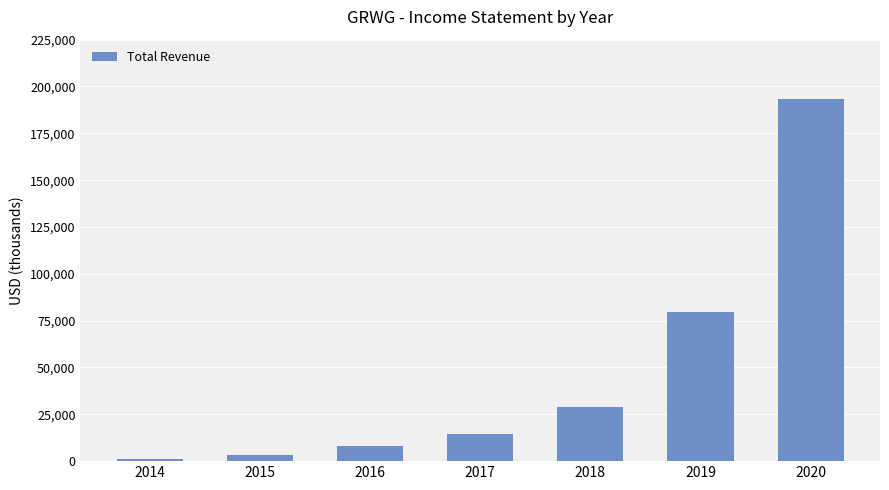

Which has a higher value, 2016 or 2017?

2017